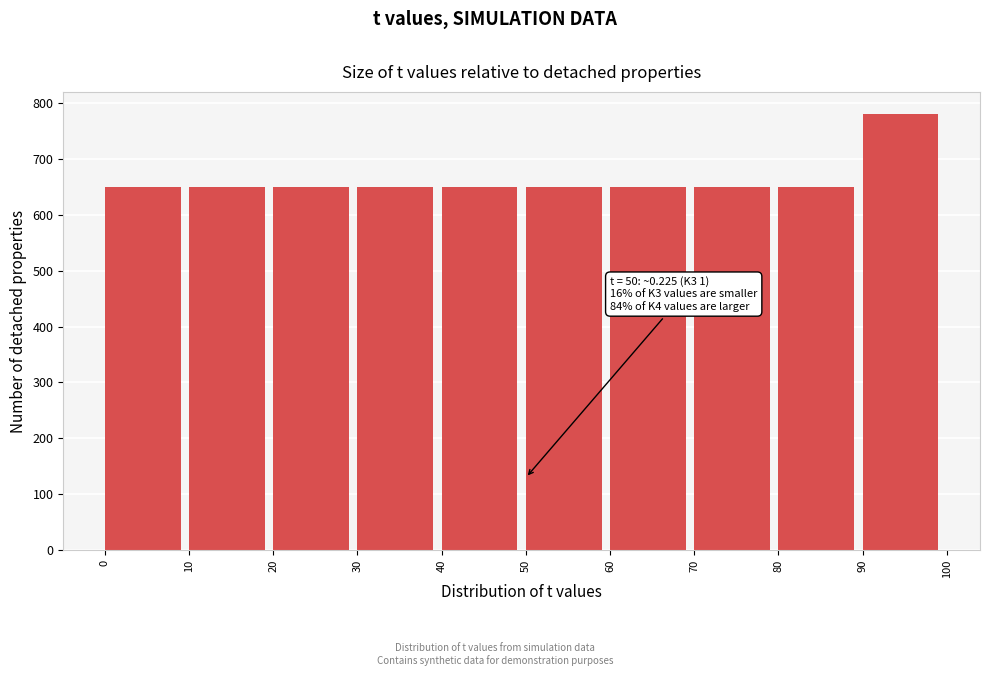

Which range on the x-axis has the tallest bar?

90 to 100